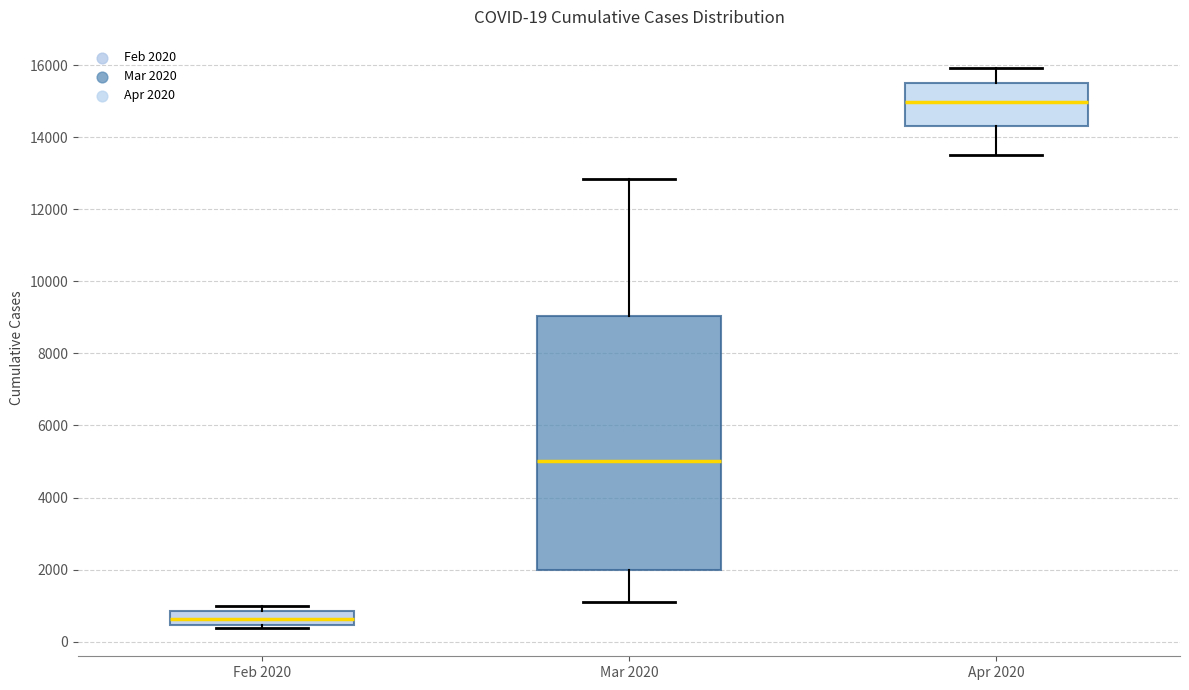

Which box's median line is the lowest?

Feb 2020